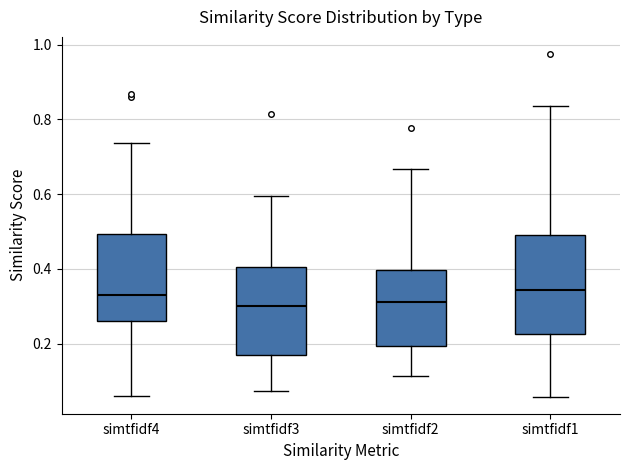

Reading left to right, transcribe this box plot: for each box, give where its median line is, the range the box spans, and where its two whiskers end, as read against the y-axis. The values are not printed on the chart, so give them approximately, as read against the axis.

simtfidf4: median 0.34, box 0.26 to 0.50, whiskers 0.06 to 0.74
simtfidf3: median 0.30, box 0.16 to 0.40, whiskers 0.08 to 0.60
simtfidf2: median 0.32, box 0.20 to 0.40, whiskers 0.12 to 0.66
simtfidf1: median 0.34, box 0.22 to 0.48, whiskers 0.06 to 0.84